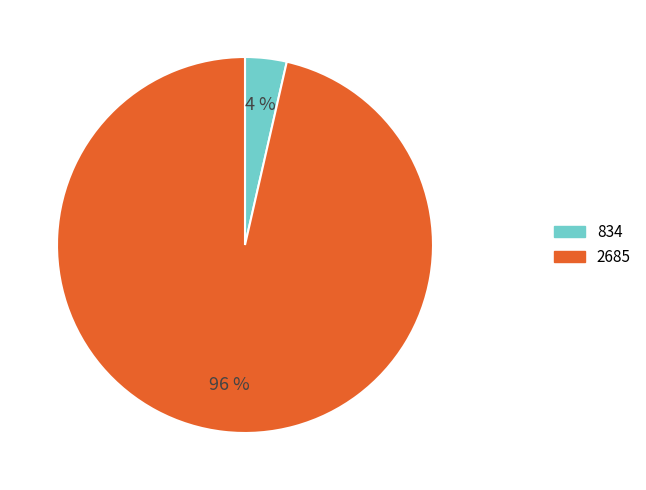

The 834 slice represents 4% of the pie. True or false?

True